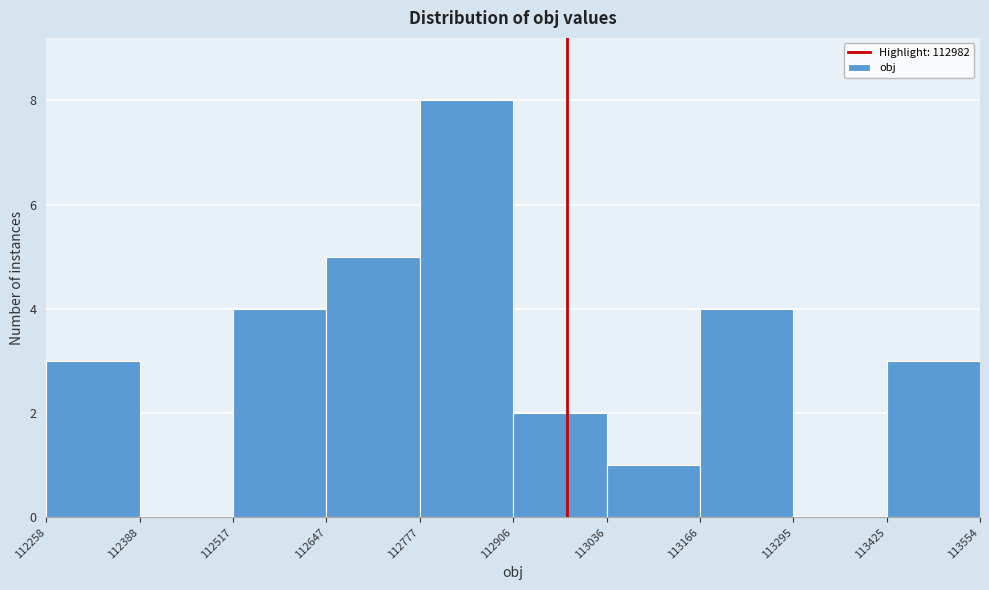

Reading left to right, list every bar in this chart as the range it spans on the x-axis followed by its height. The values are not printed on the chart, so give them approximately, as read against the axis.

112258 to 112388: 3
112388 to 112517: 0
112517 to 112647: 4
112647 to 112777: 5
112777 to 112906: 8
112906 to 113036: 2
113036 to 113166: 1
113166 to 113295: 4
113295 to 113425: 0
113425 to 113554: 3